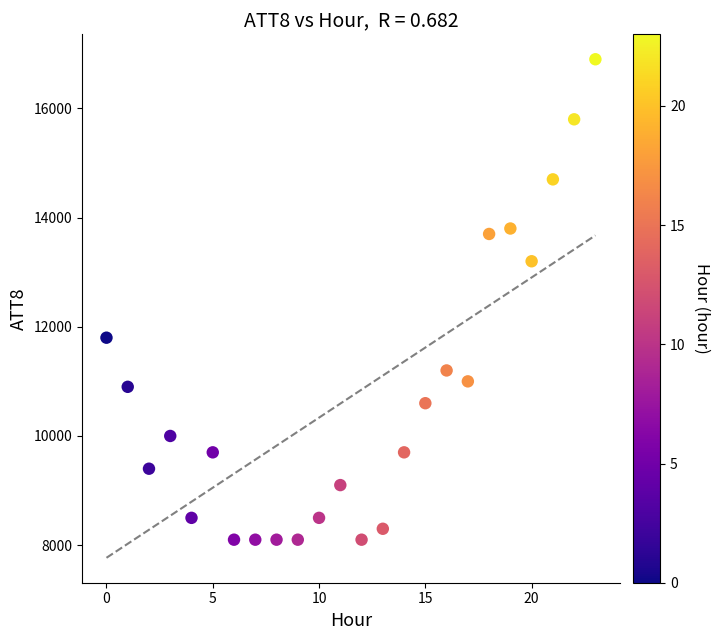

What is the range of Y values (max minus min)?

8800